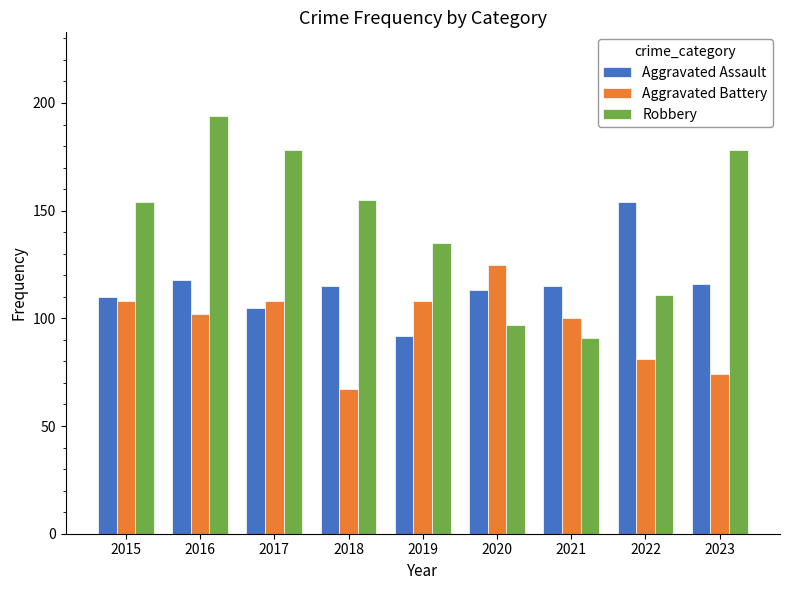

Rank the series by their maximum value, from lowest to highest.

Aggravated Battery, Aggravated Assault, Robbery